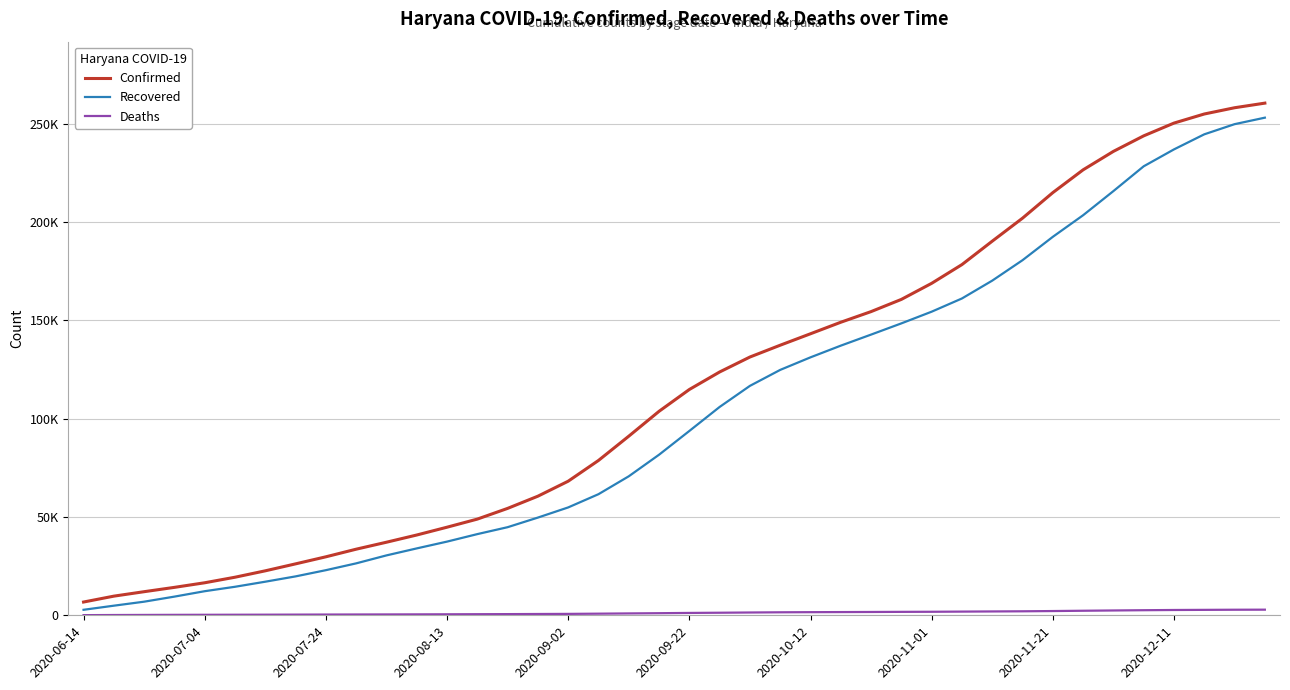

True or false: Confirmed and Deaths intersect in this chart.

False